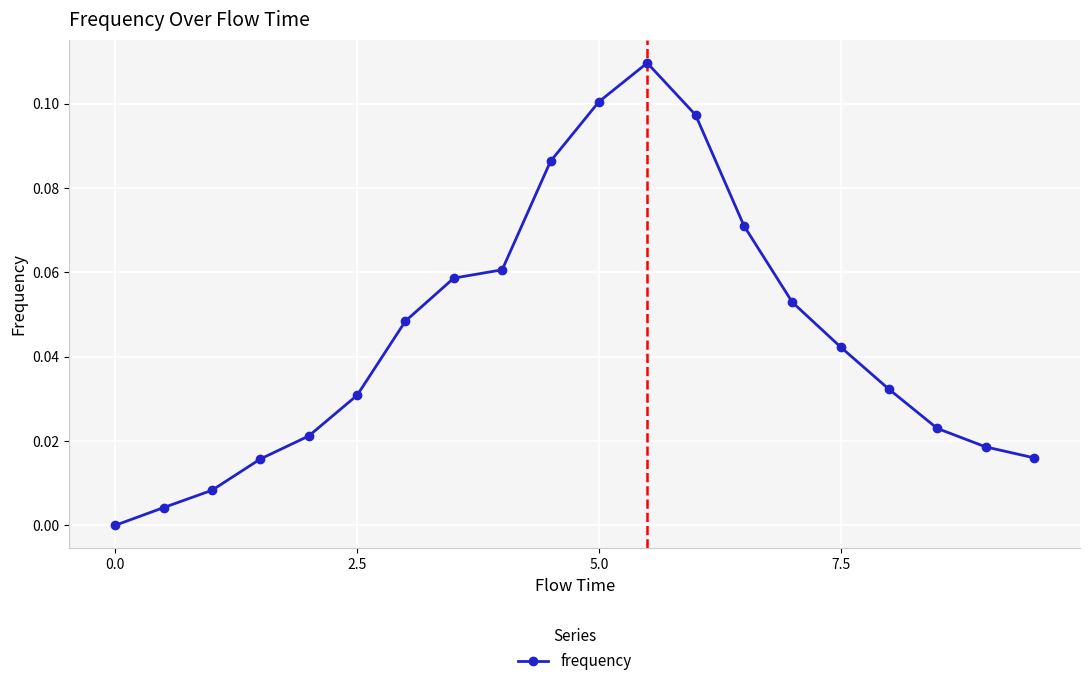

What is the sum of all values?

0.9